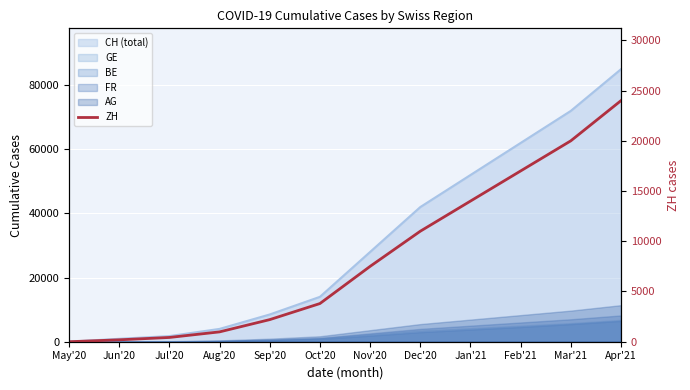

Where is the data nearest to the value 12000?

Dec'20